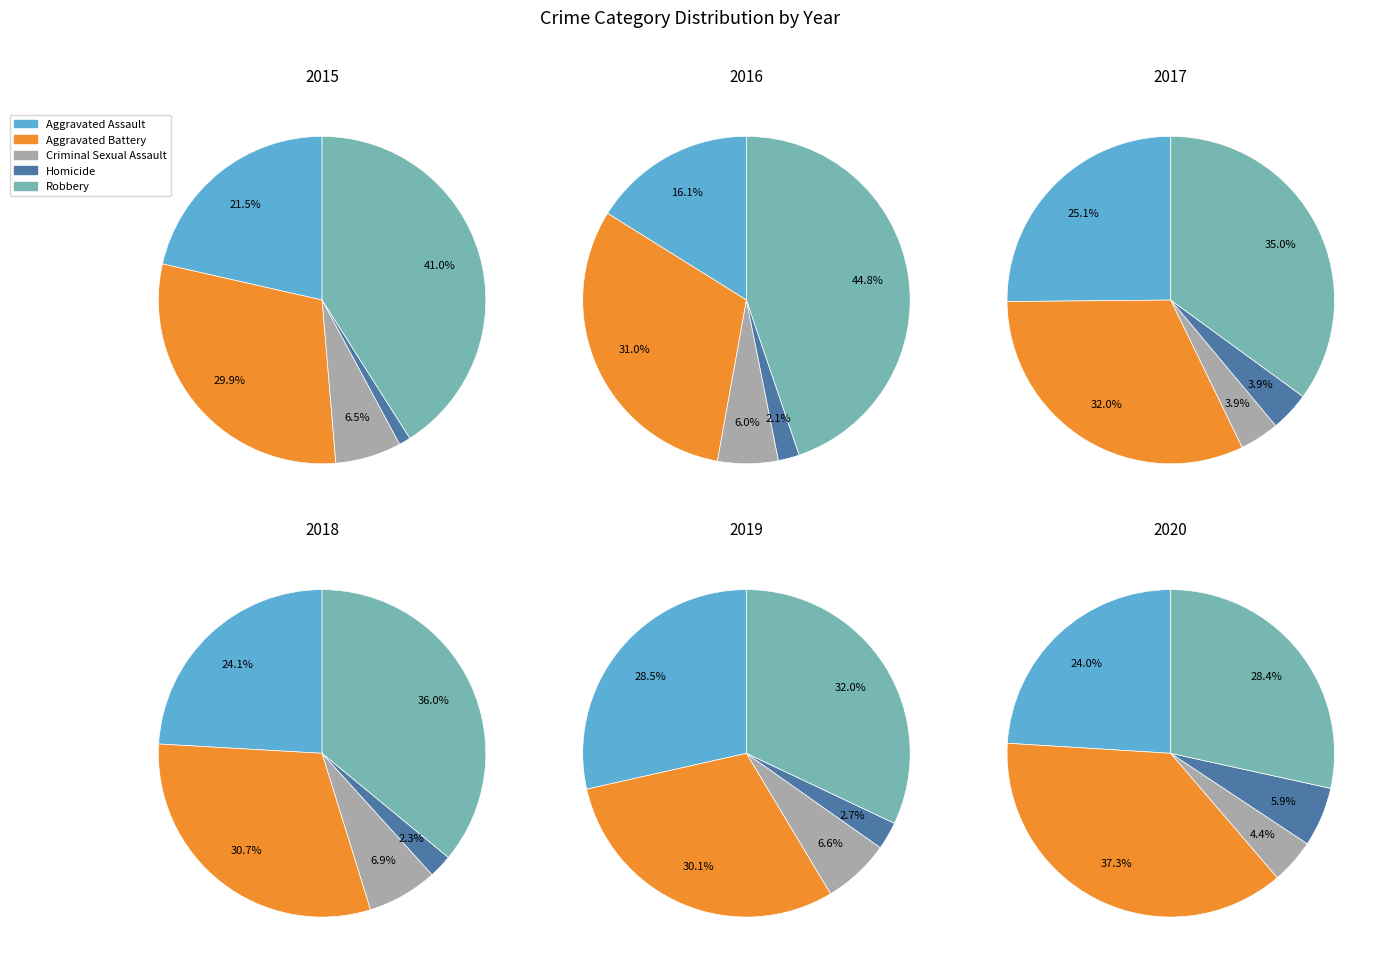

To the nearest percent, what percentage of the pie is Aggravated Assault?

25%